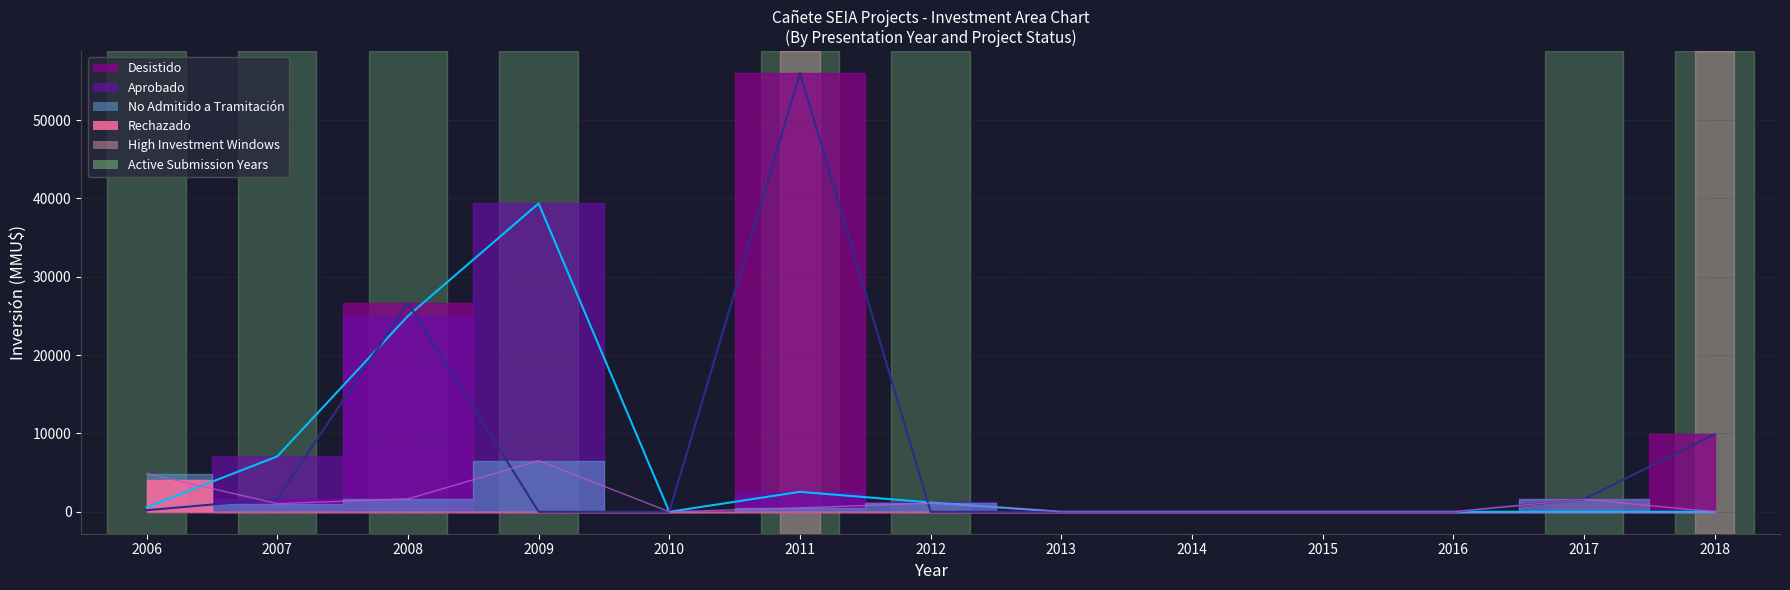

What is the difference between the second highest and second lowest values in the Desistido Line series?

26650